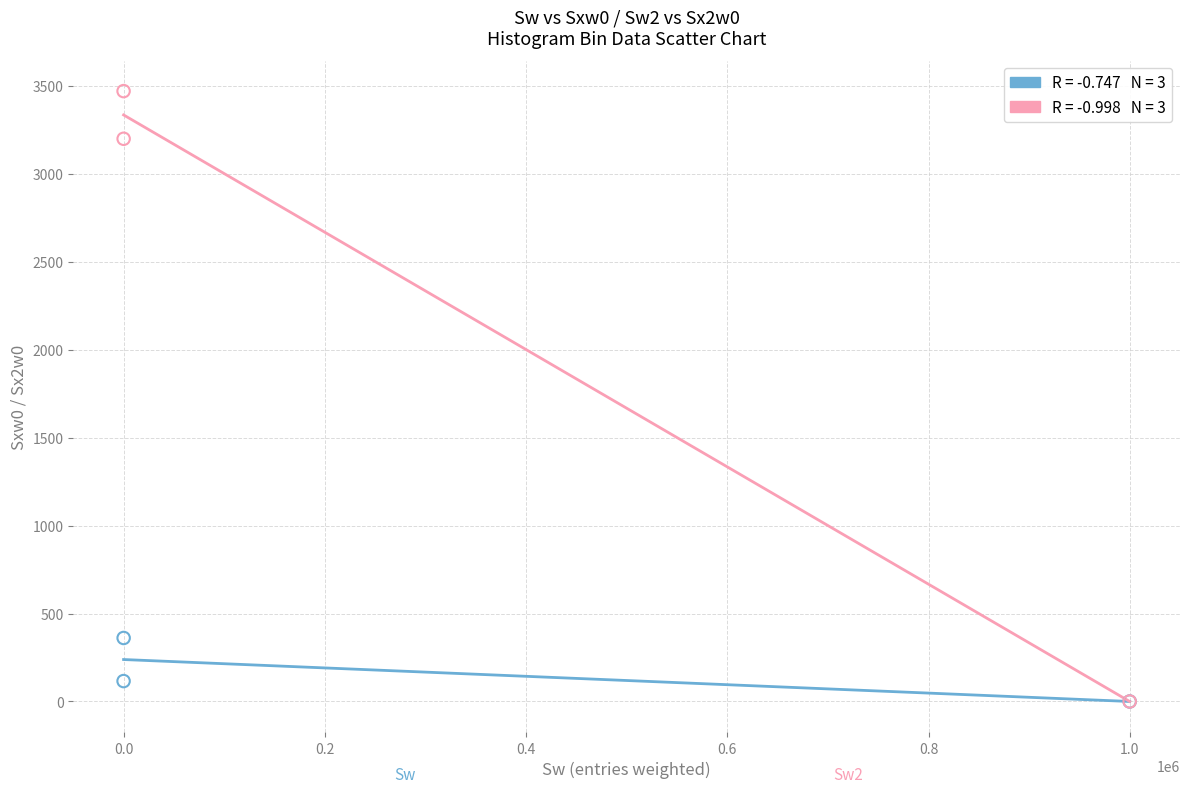

Across all series, what Y value is closest to 1735?

361